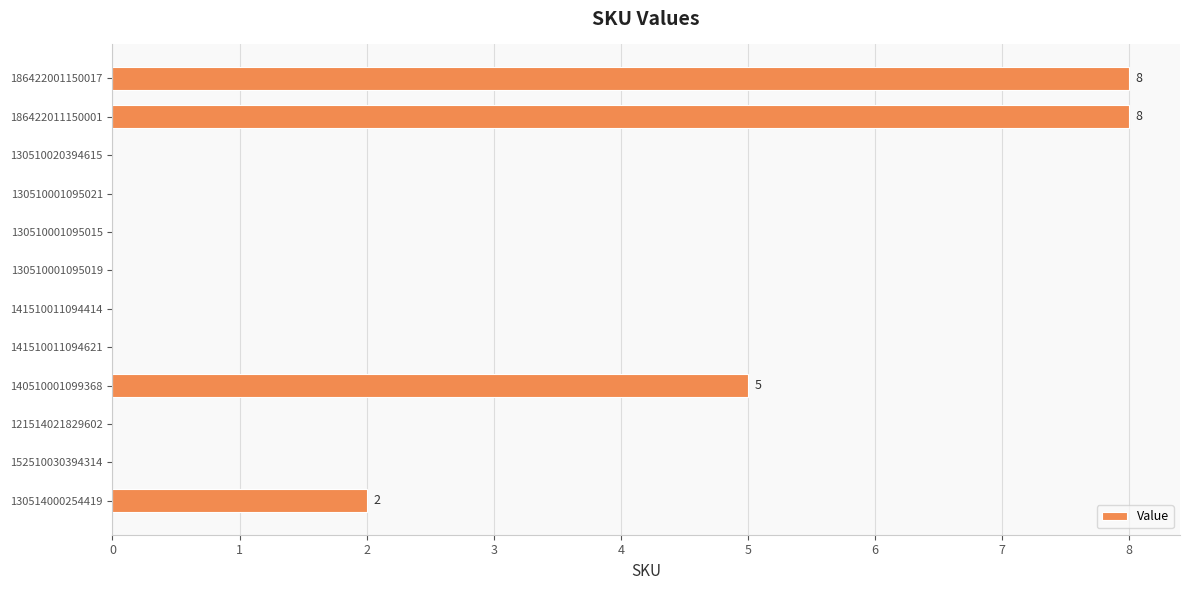

Is it true that the value at 152510030394314 is 3?

False